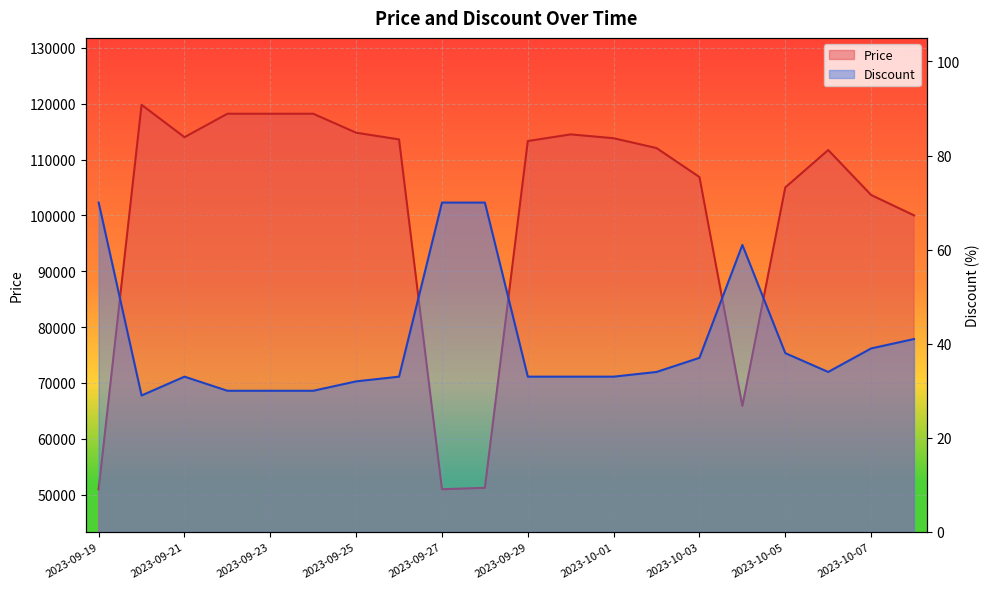

How many interior local valleys does the Discount series have?

2